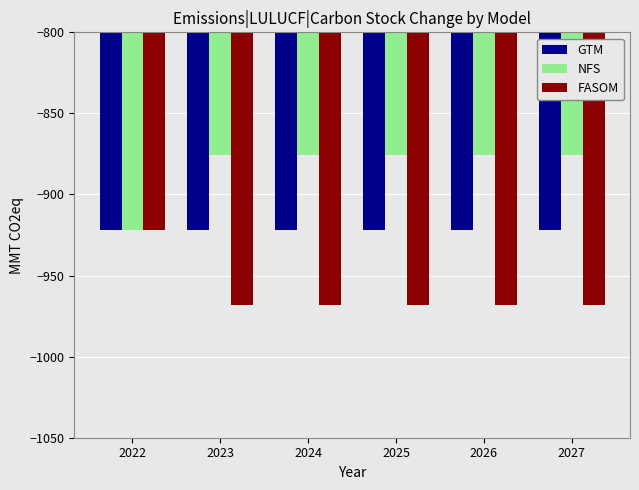

At which label does NFS reach its minimum?

2022